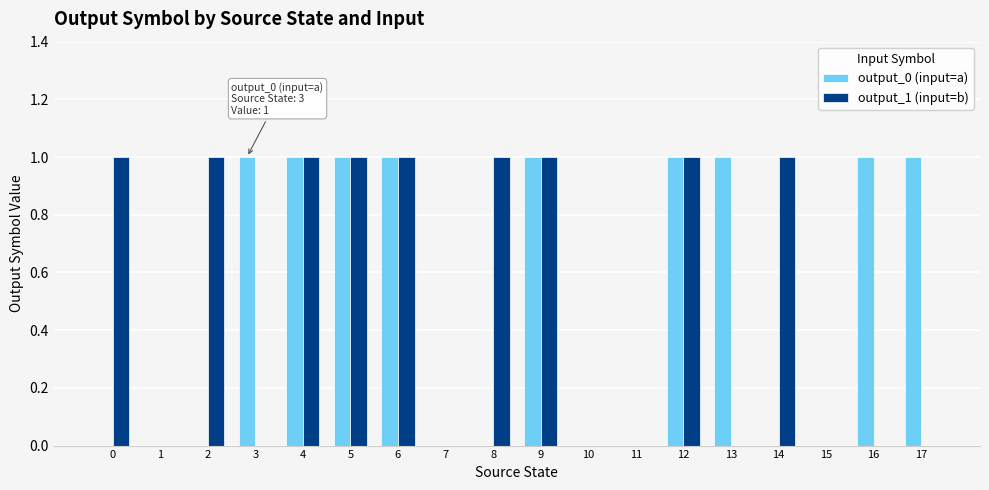

Is the value of output_1 (input=b) at 16 greater than the value of output_0 (input=a) at 5?

No